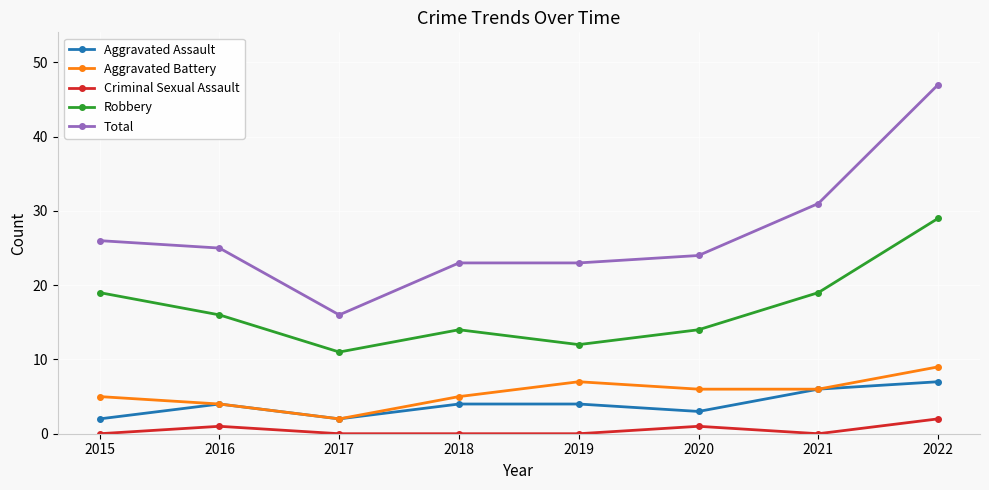

What is the value of the Robbery point at the 8th from the left?

29